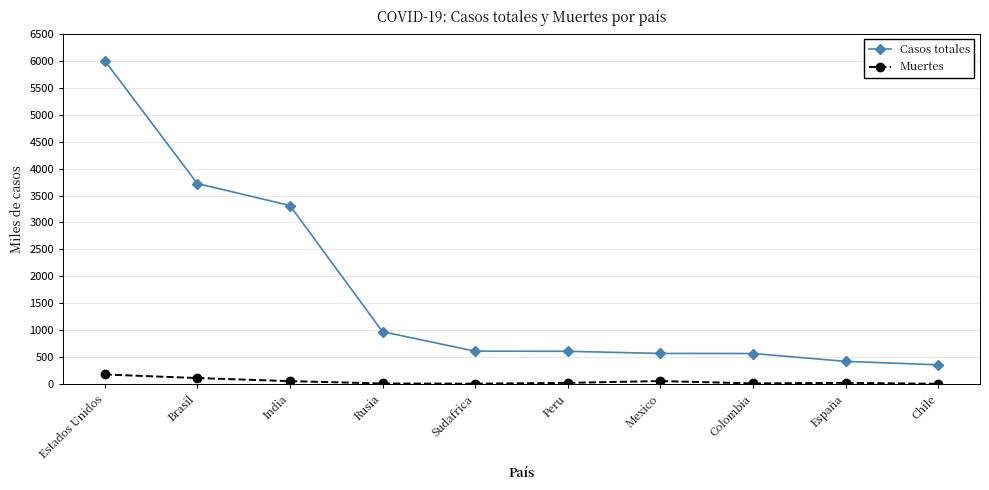

The Casos totales series shows 5027.3 at India. True or false?

False